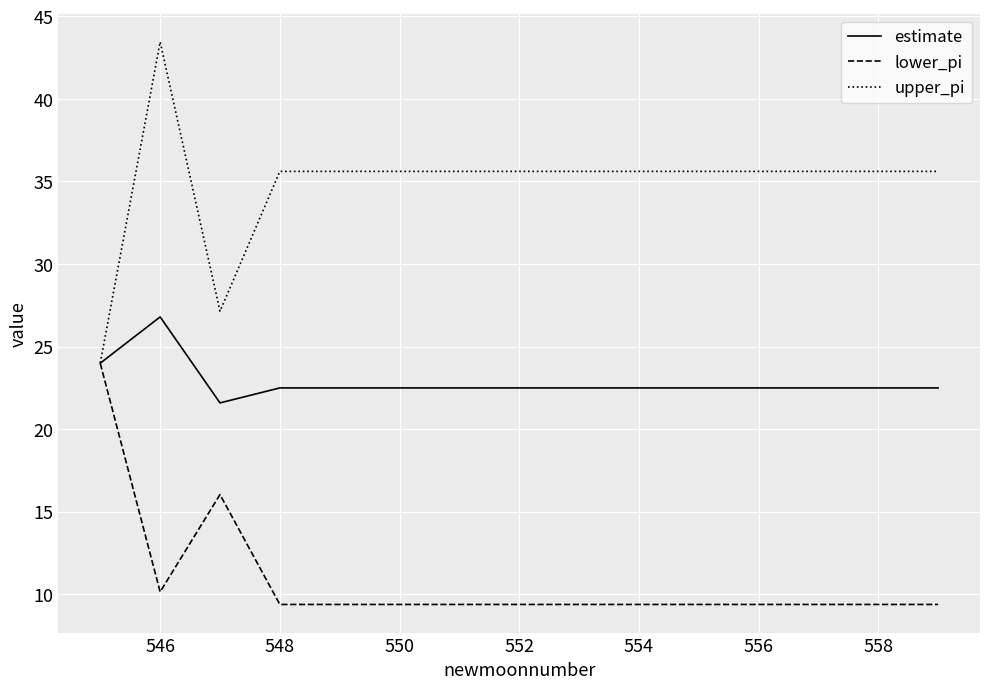

Rank the series by their maximum value, from lowest to highest.

lower_pi, estimate, upper_pi